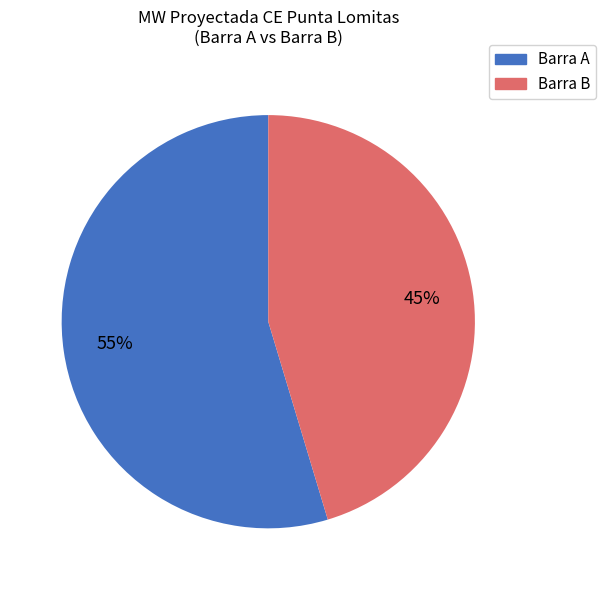

Approximately how many times larger is the value at Barra A compared to Barra B?

1.2